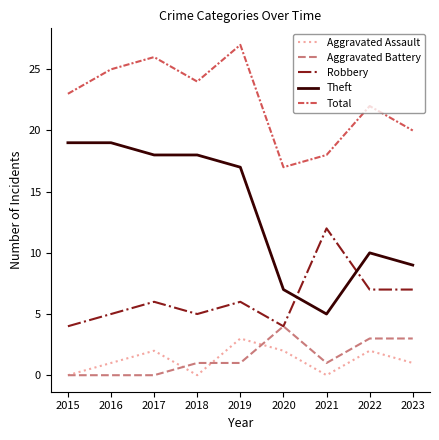

The Robbery series shows 4 at 2017. True or false?

False